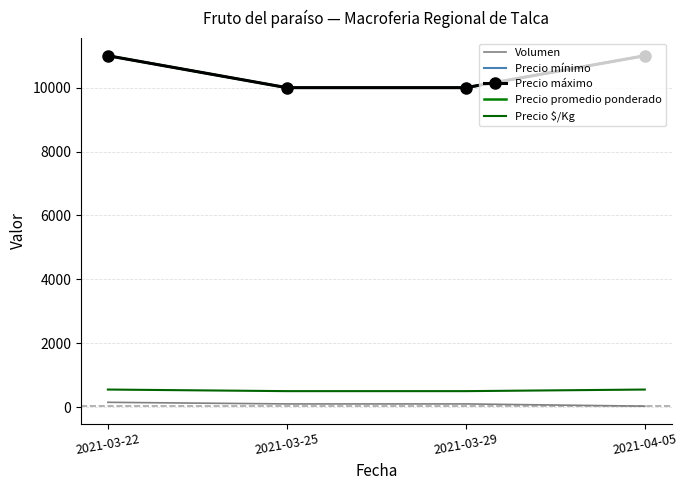

List the series in order of their peak value, lowest first.

Volumen, Precio $/Kg, Precio mínimo, Precio máximo, Precio promedio ponderado